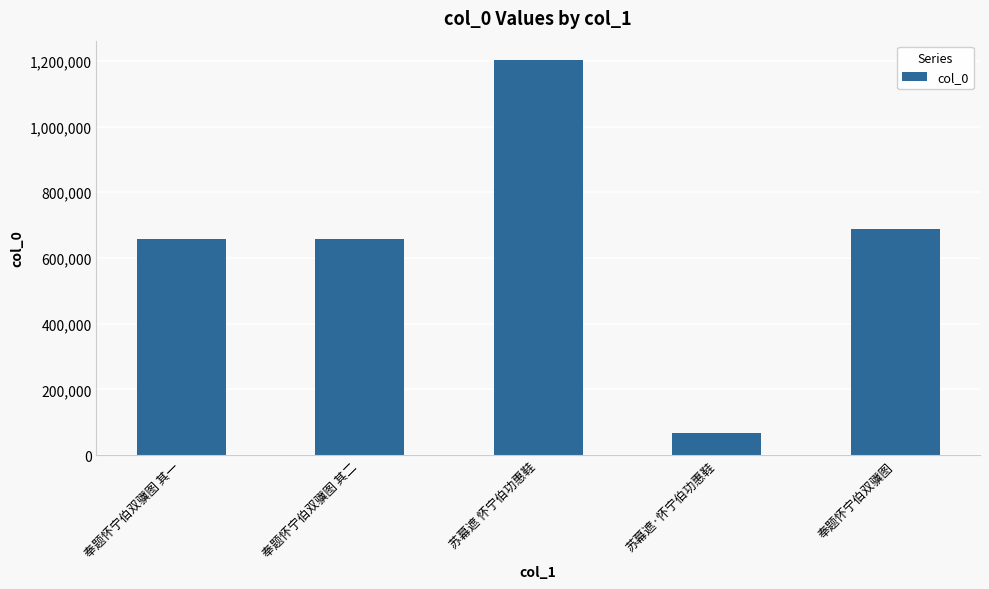

Between 苏幕遮·怀宁伯功惠鞋 and 奉题怀宁伯双骥图 其二, which is larger?

奉题怀宁伯双骥图 其二